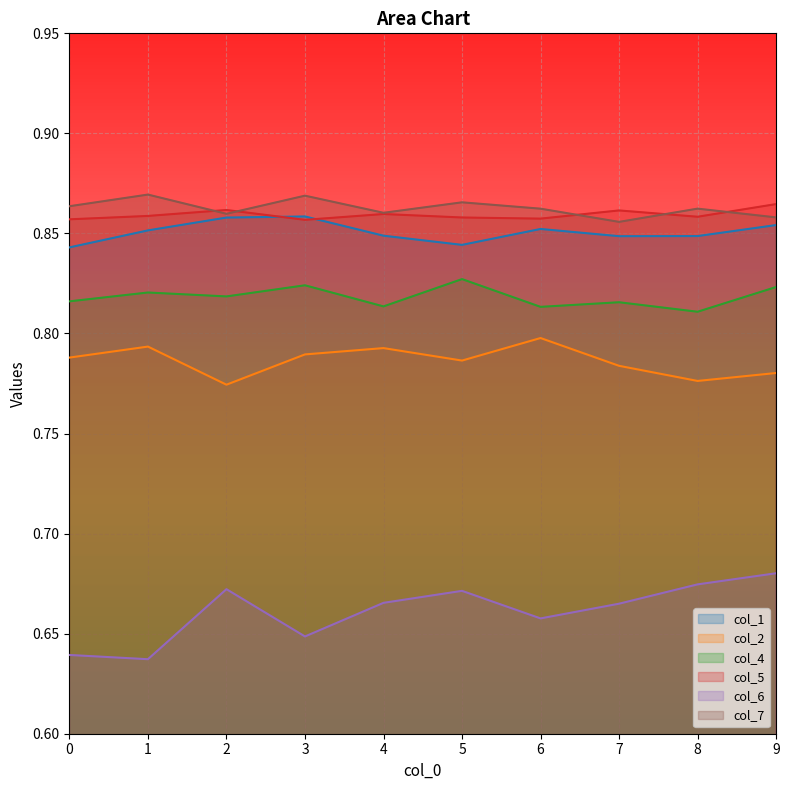

How many interior local peaks does the col_2 series have?

3